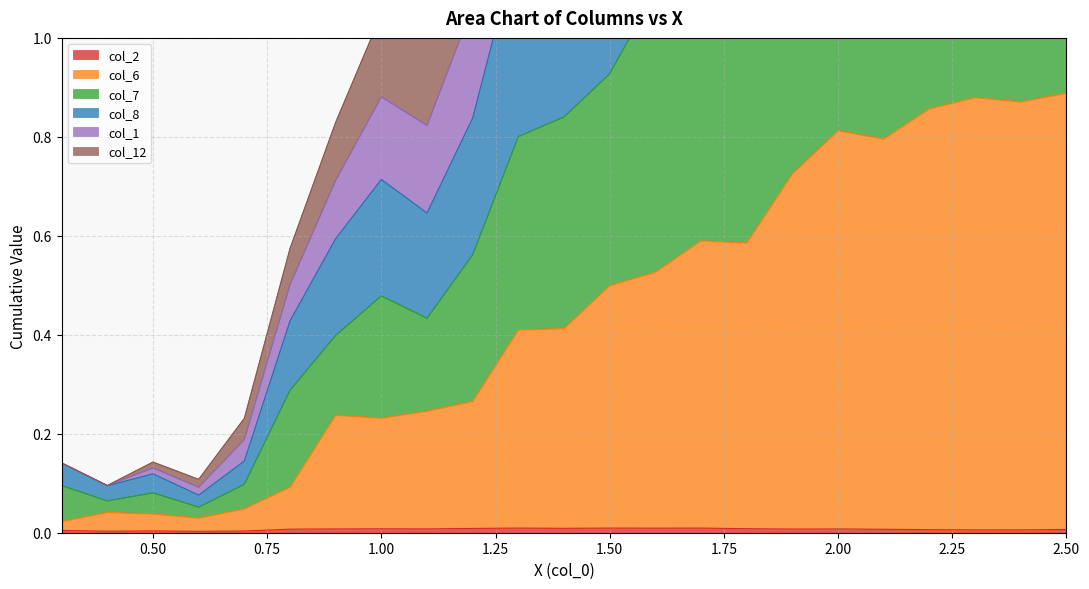

At which category does col_8 reach its first local valley?

0.4